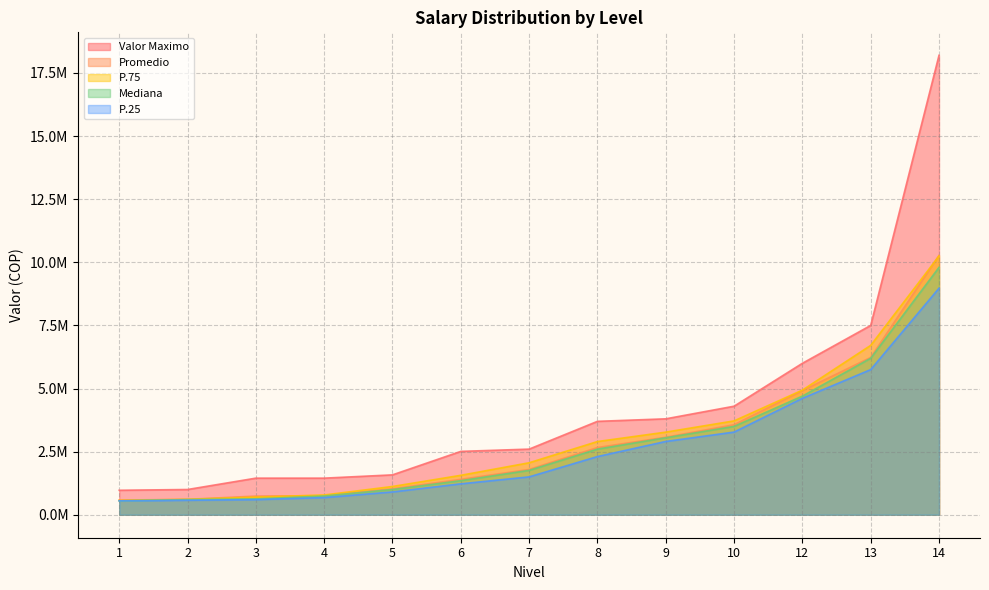

How many values in the Promedio series exceed 1794761?

6